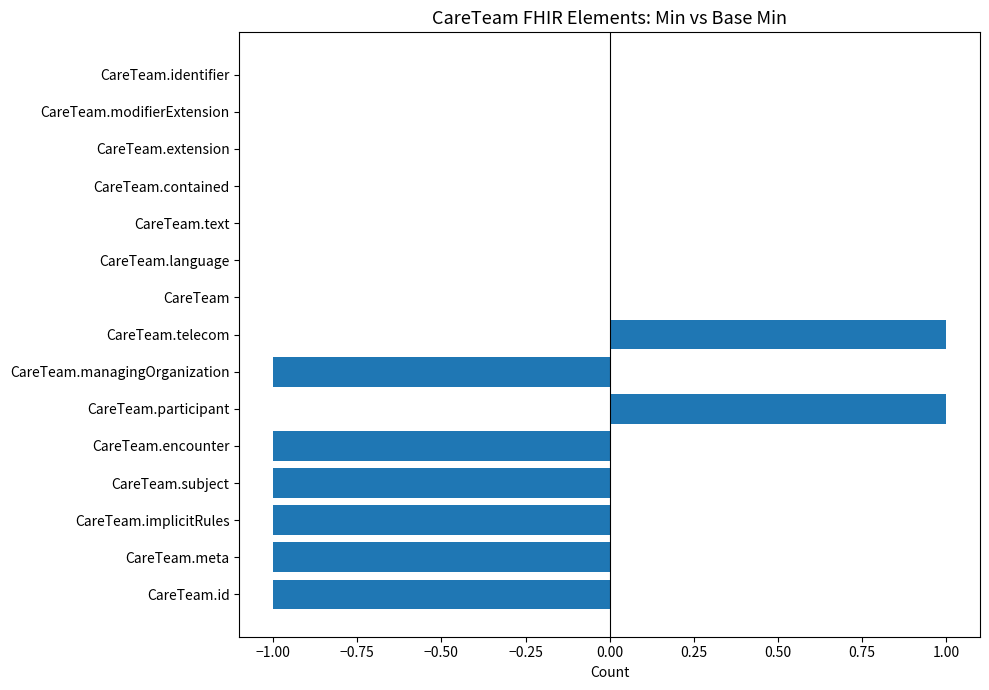

What is the change in value from CareTeam.meta to CareTeam.language?

+1